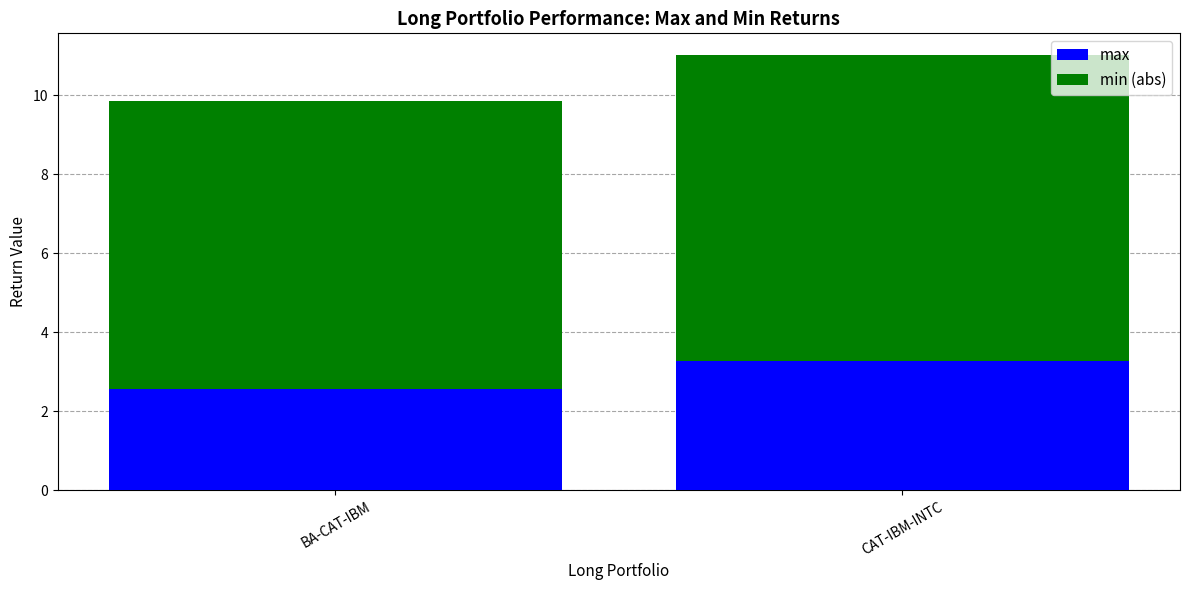

Does the chart contain stacked bars?

Yes